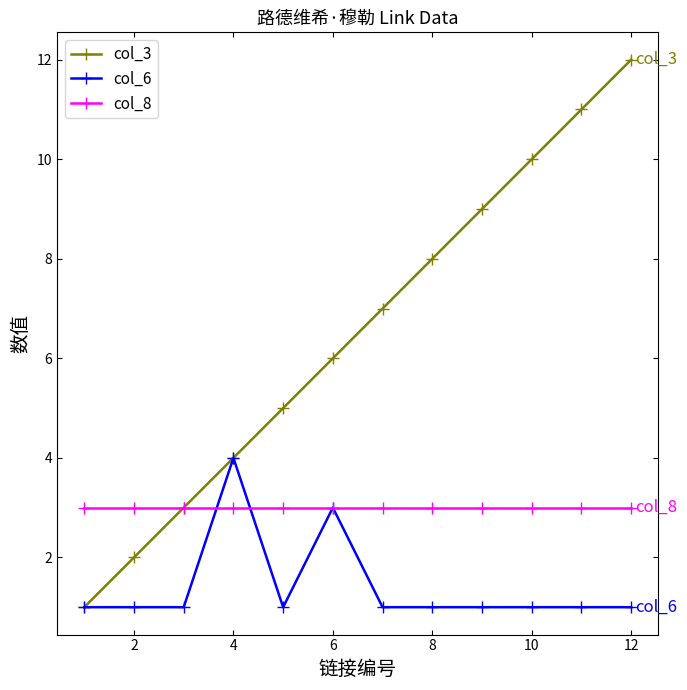

Rank the series by their average value, from lowest to highest.

col_6, col_8, col_3